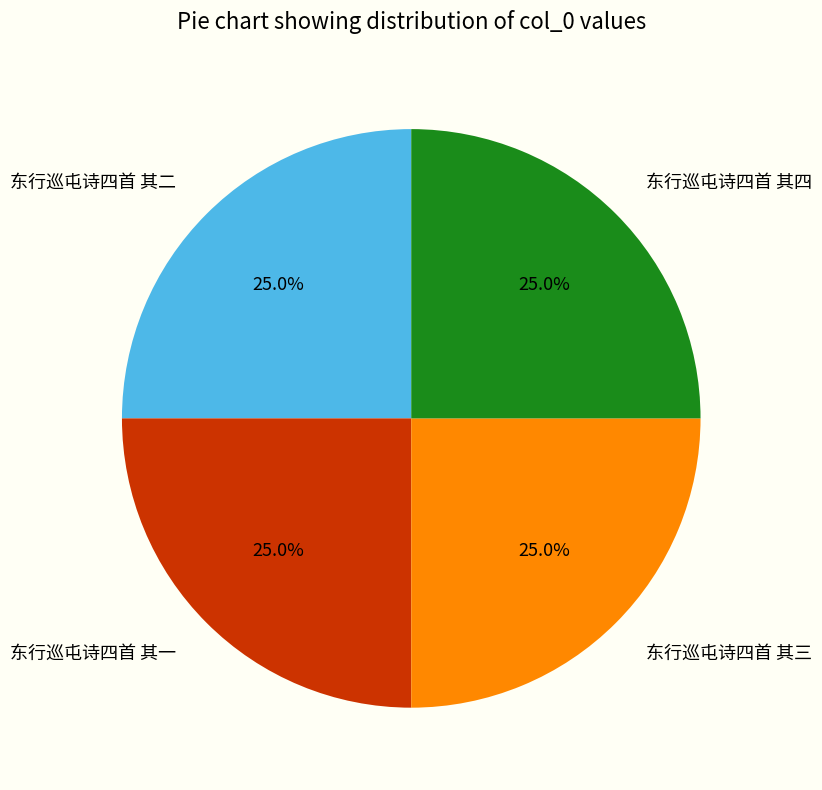

To the nearest percent, what percentage of the pie is 东行巡屯诗四首 其一?

25%